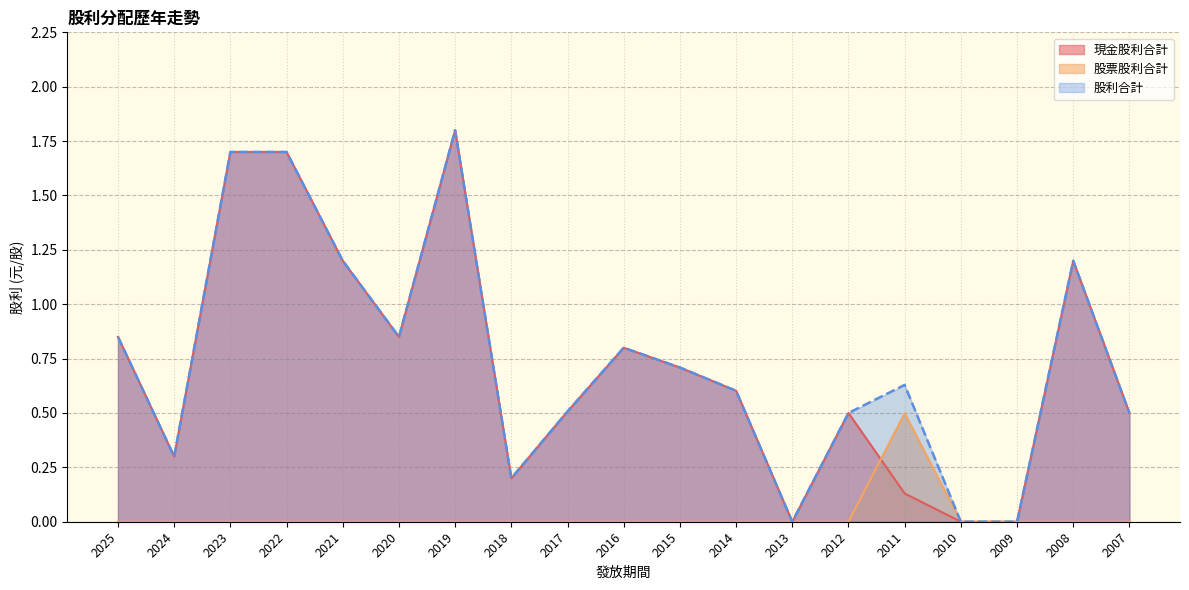

Rank the series by their maximum value, from lowest to highest.

股票股利合計, 現金股利合計, 股利合計